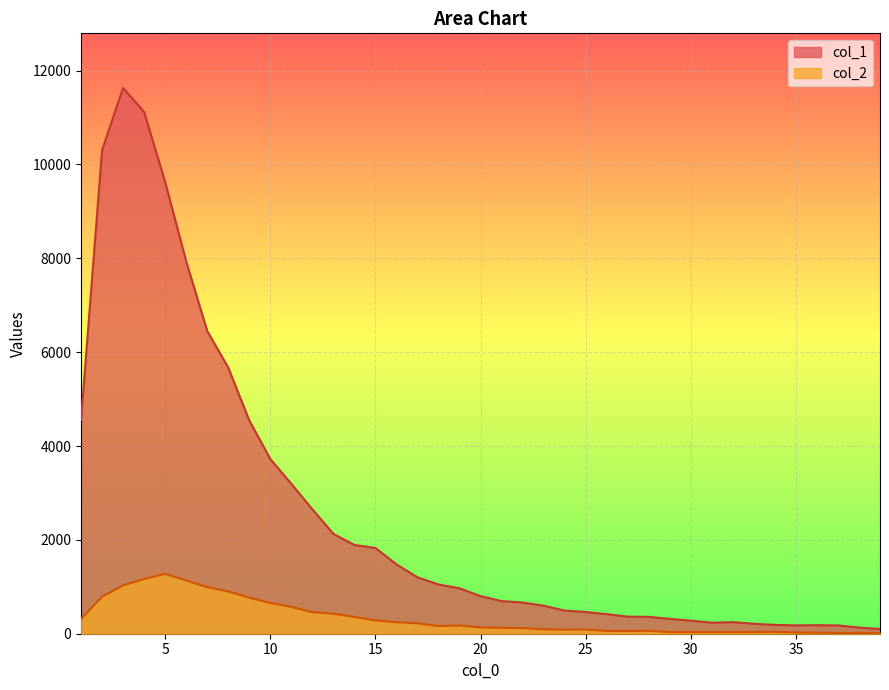

How many categories are shown in the chart?

39